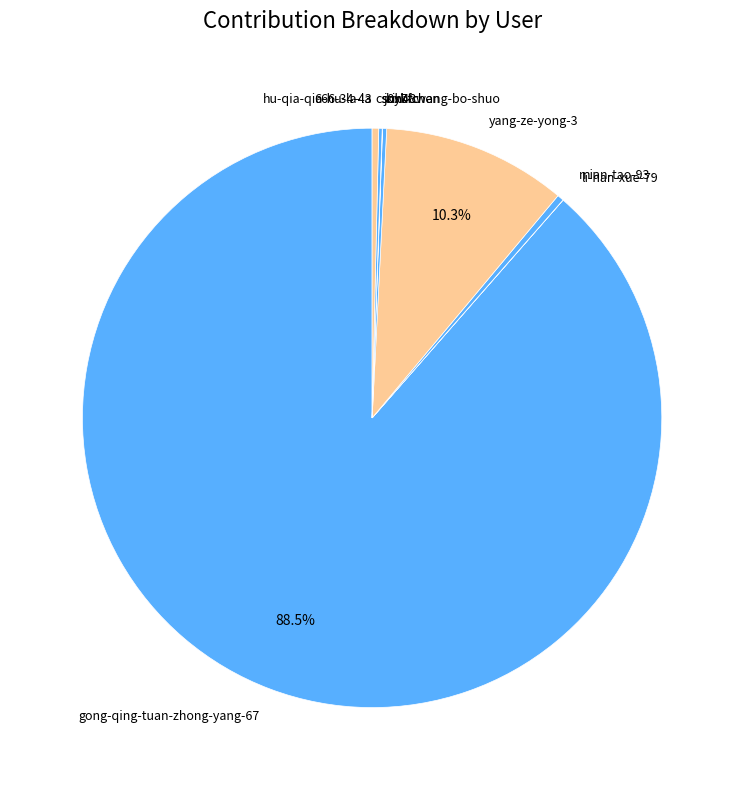

What is the largest slice in the pie chart?

gong-qing-tuan-zhong-yang-67